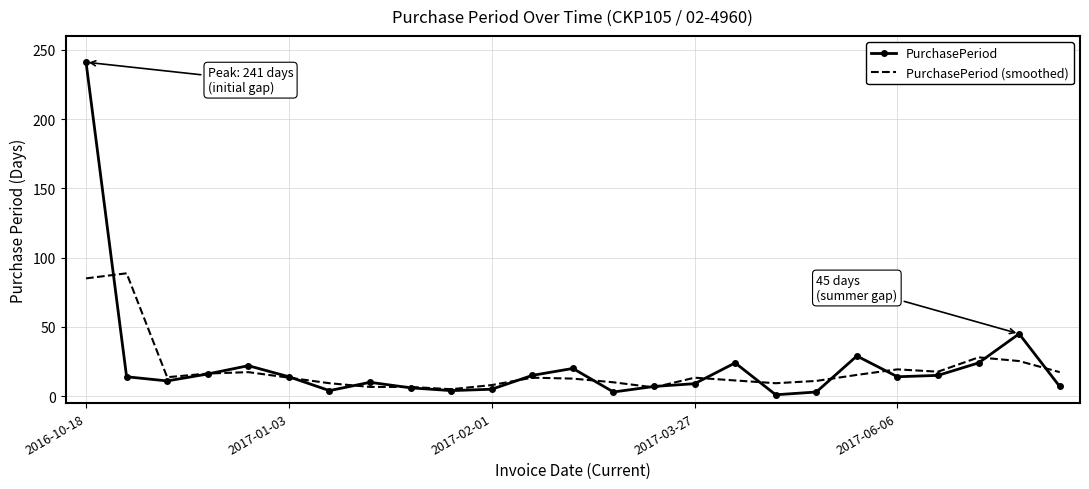

What is the maximum value for PurchasePeriod (smoothed)?

88.7